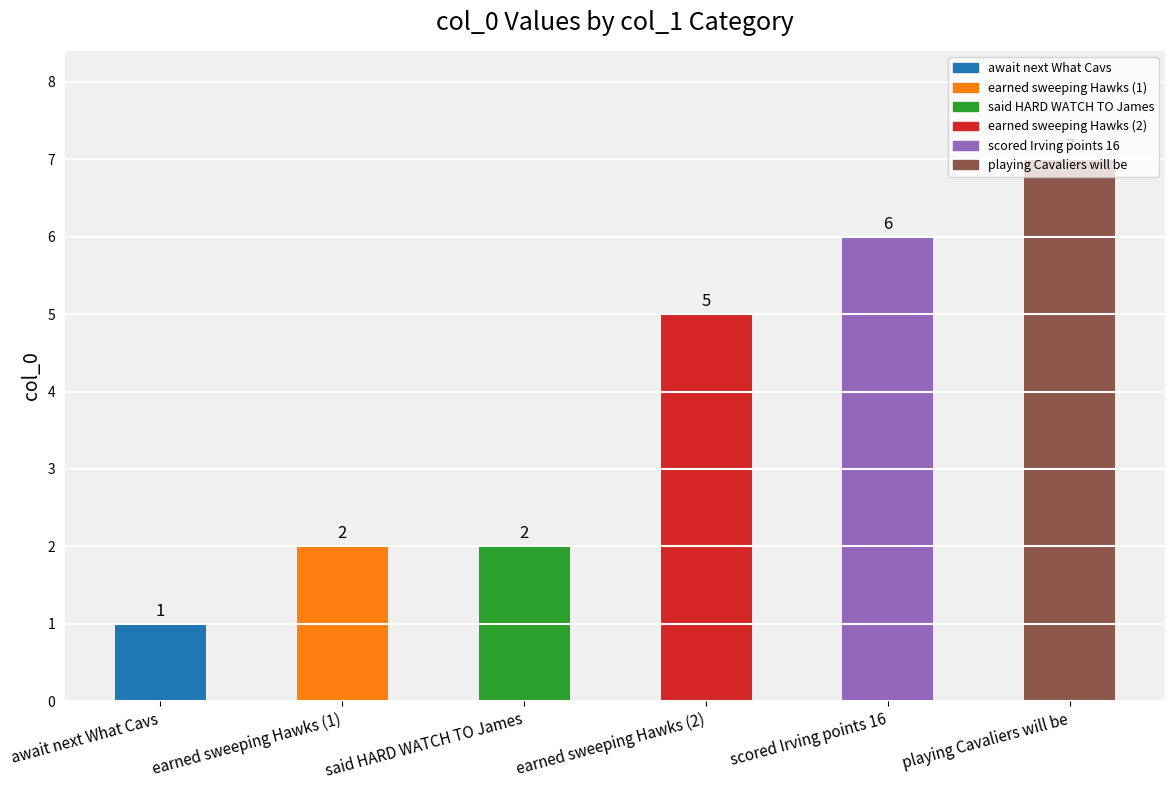

Which category has the lowest value across all series?

await next What Cavs